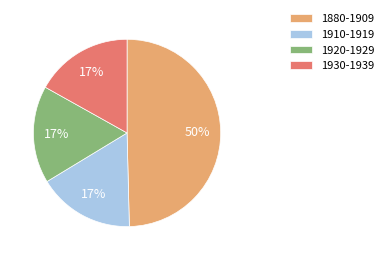

The 1910-1919 slice represents 4% of the pie. True or false?

False